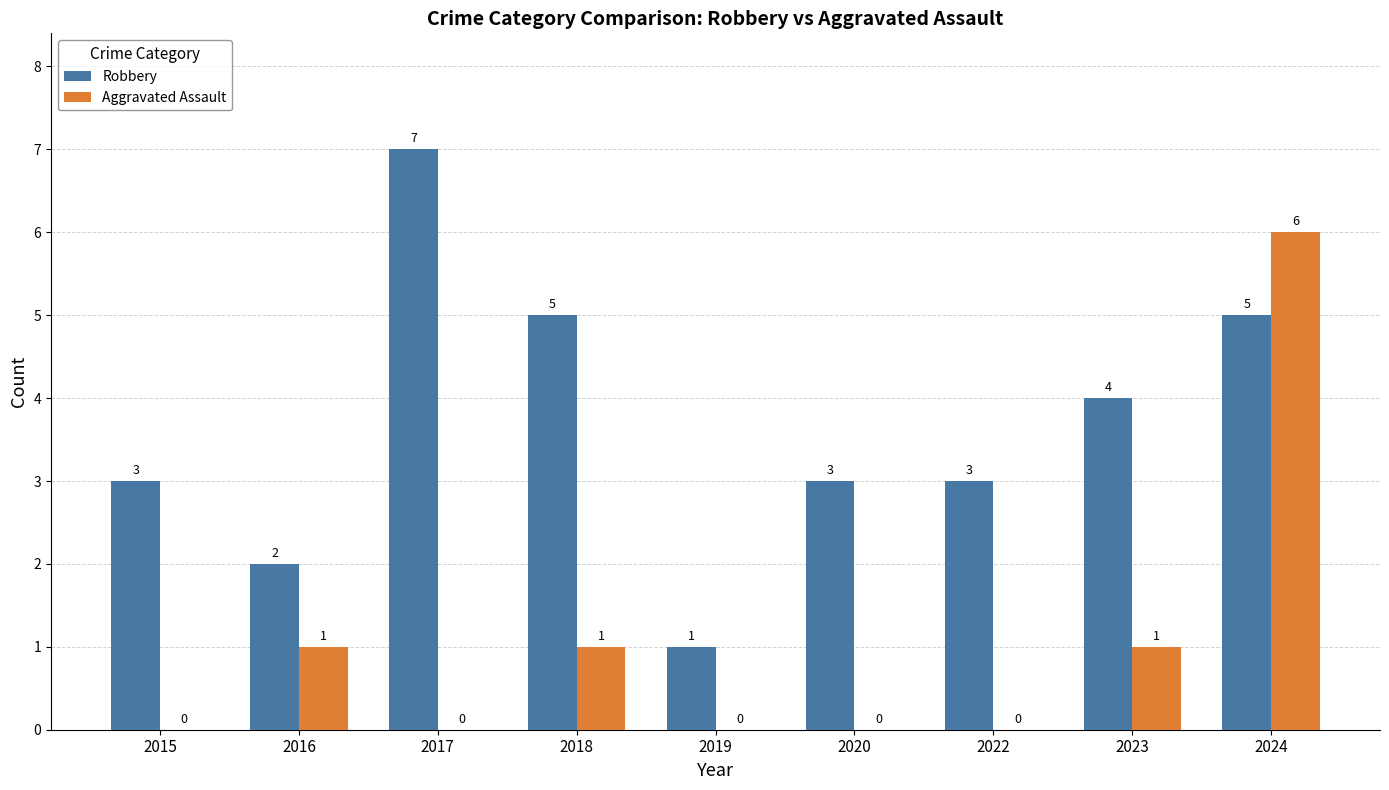

True or false: Robbery has a value of 2 at 2015.

False